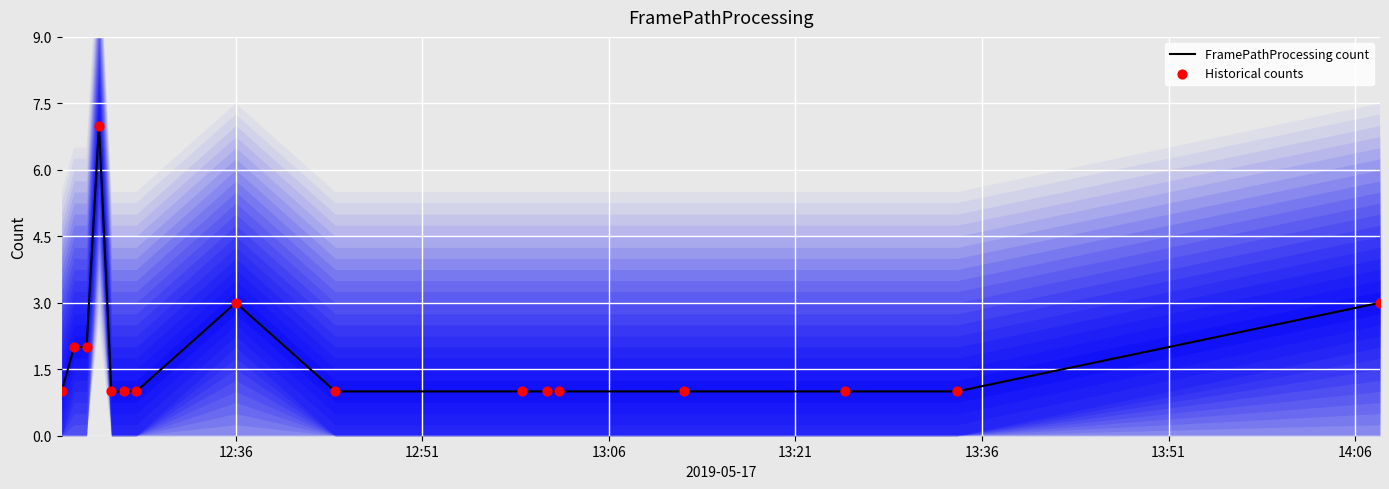

Which series contains the highest Y value?

FramePathProcessing count